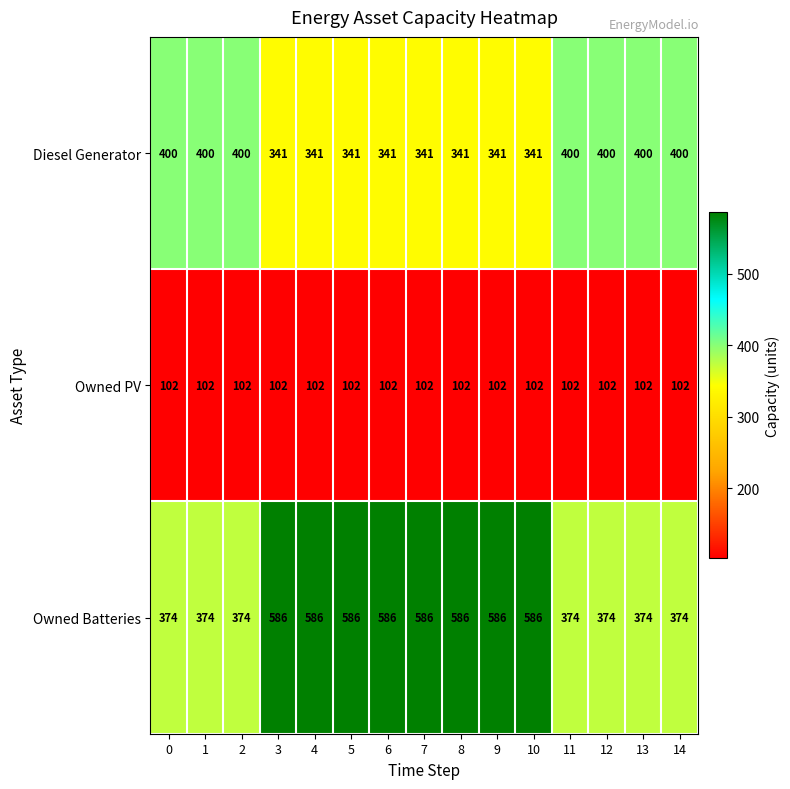

How many Owned Batteries values are between 374 and 586?

15